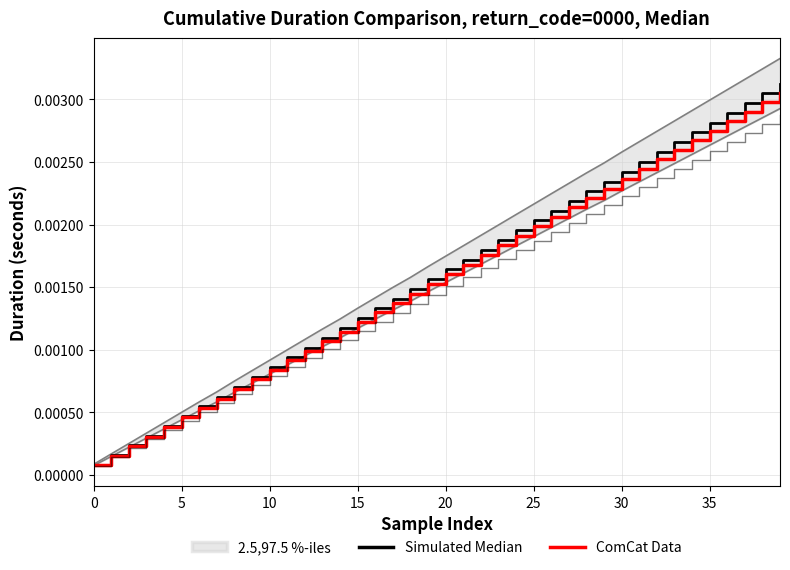

Which series changed the most between 20 and 27?

Simulated Median